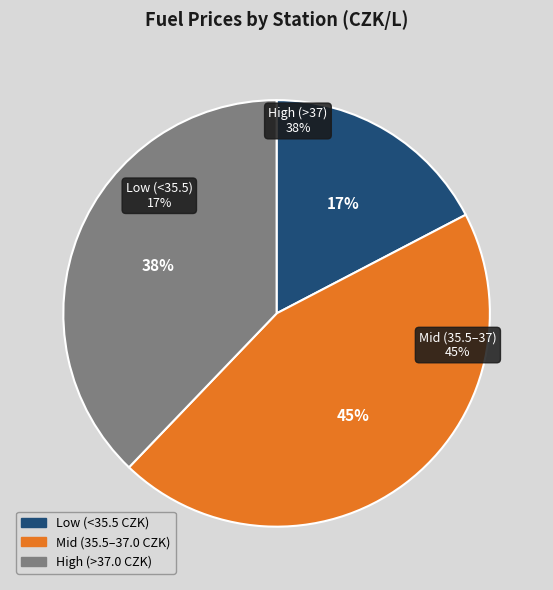

The EuroOil Opuštěná slice represents 1% of the pie. True or false?

False